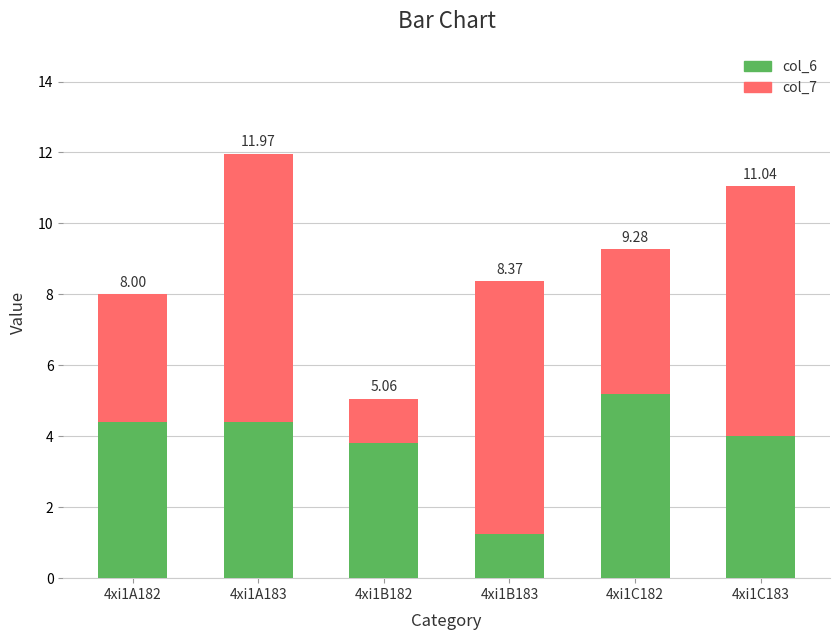

What are all the series names shown in the legend?

col_6, col_7